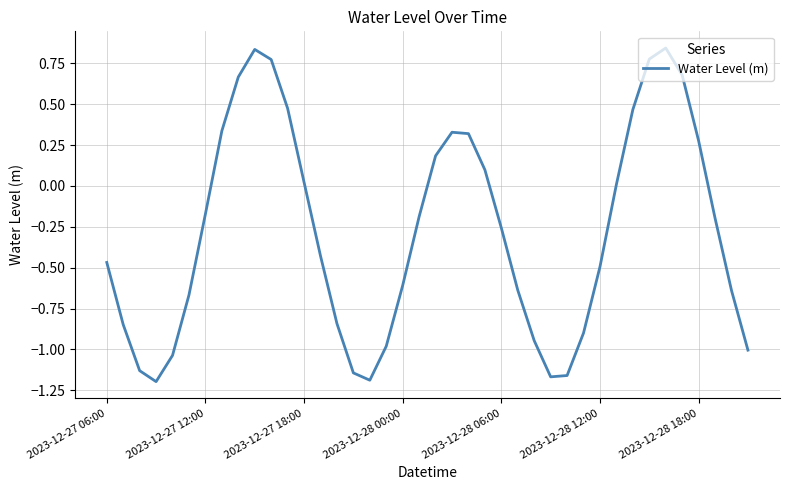

Rank the categories by value from highest to lowest.

34, 9, 33, 10, 35, 8, 11, 32, 7, 21, 22, 36, 20, 23, 12, 31, 2023-12-28 18:00, 19, 37, 24, 13, 2023-12-27 06:00, 30, 18, 25, 38, 2023-12-28 12:00, 14, 2023-12-27 12:00, 29, 26, 17, 39, 2023-12-28 06:00, 2023-12-27 18:00, 15, 28, 27, 16, 2023-12-28 00:00